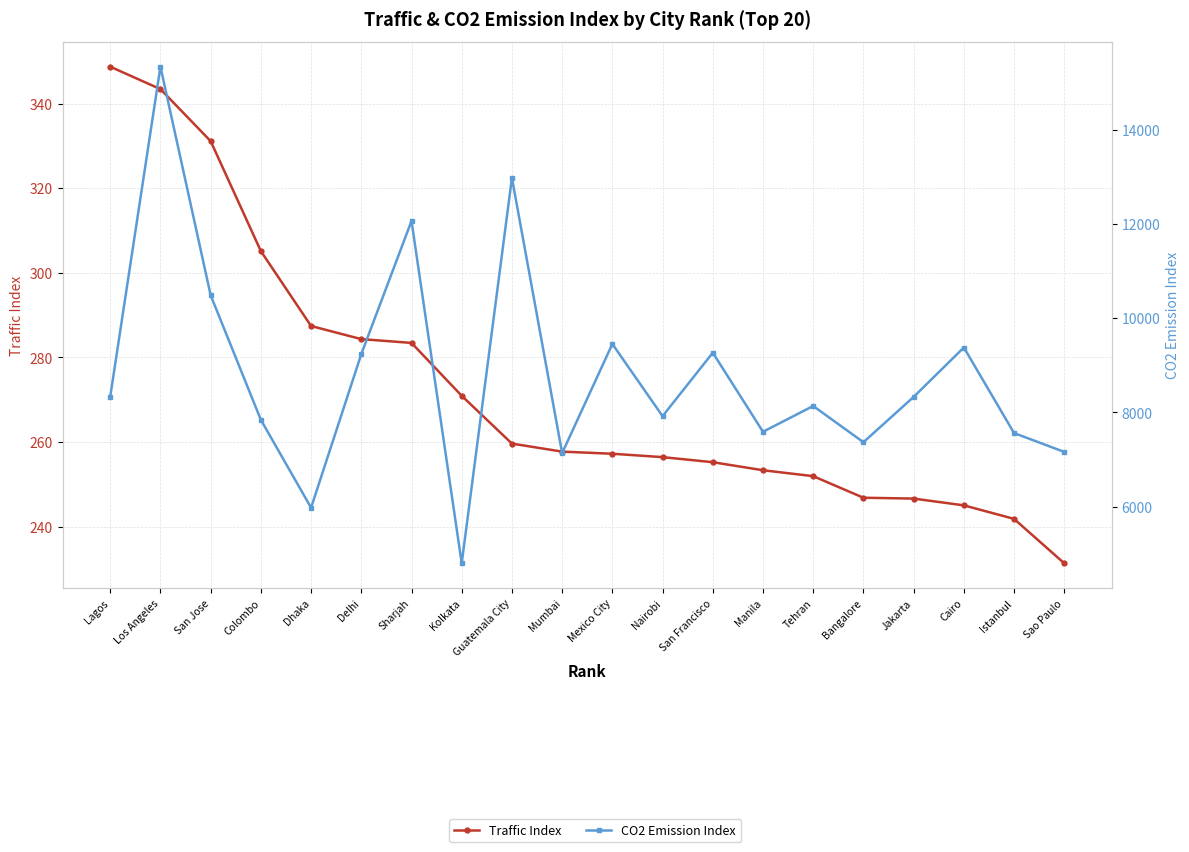

How many values in the CO2 Emission Index series are below 8329?

10